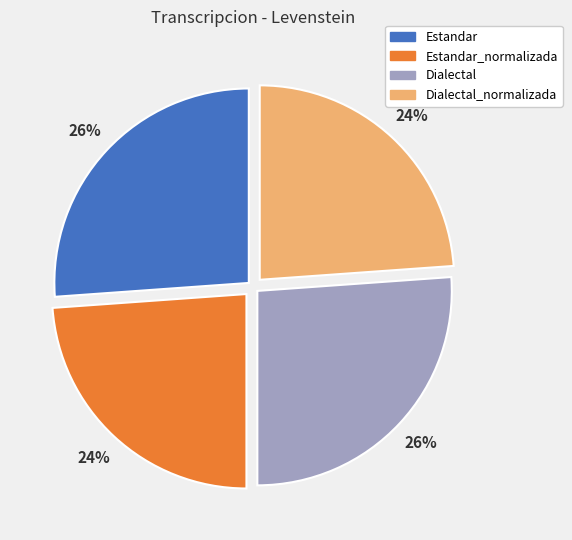

How many segments does this pie chart have?

4